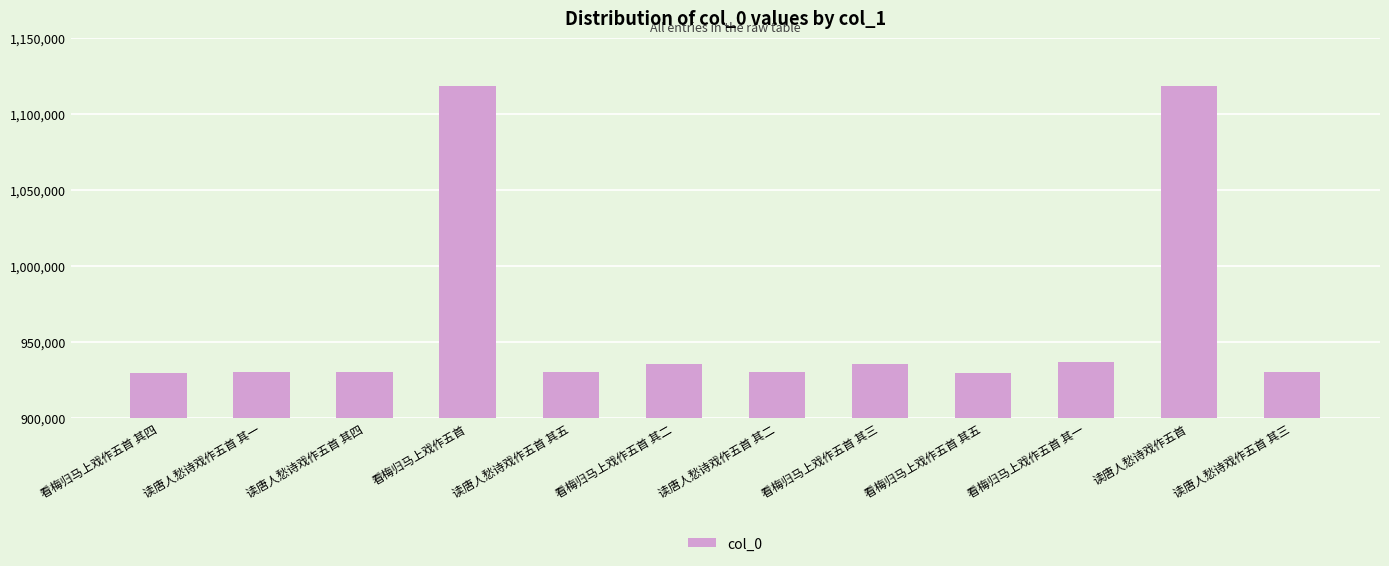

What position from the left is 看梅归马上戏作五首 其五?

9